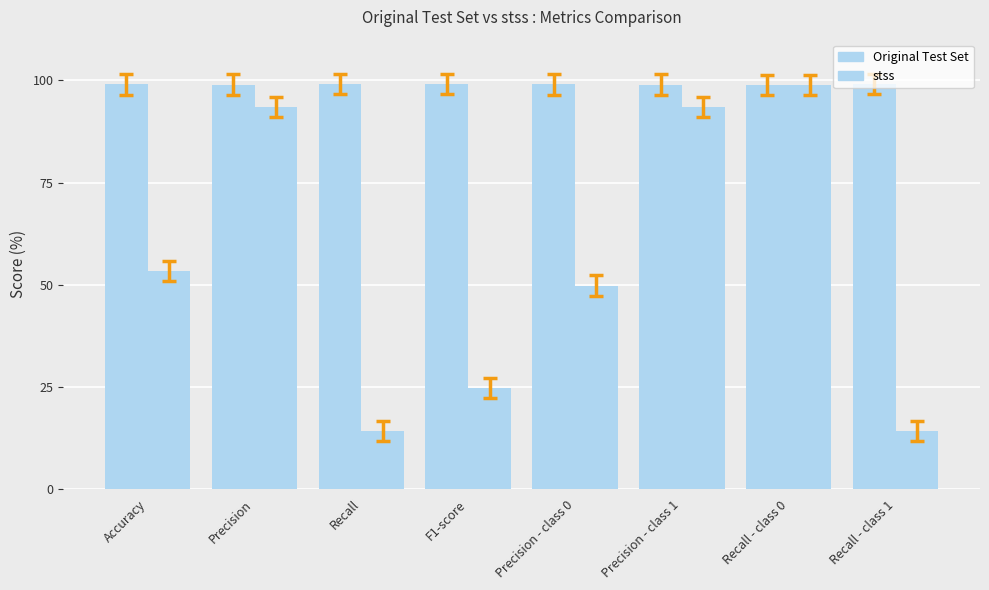

Between Accuracy and Precision - class 1, which series saw the biggest shift?

stss